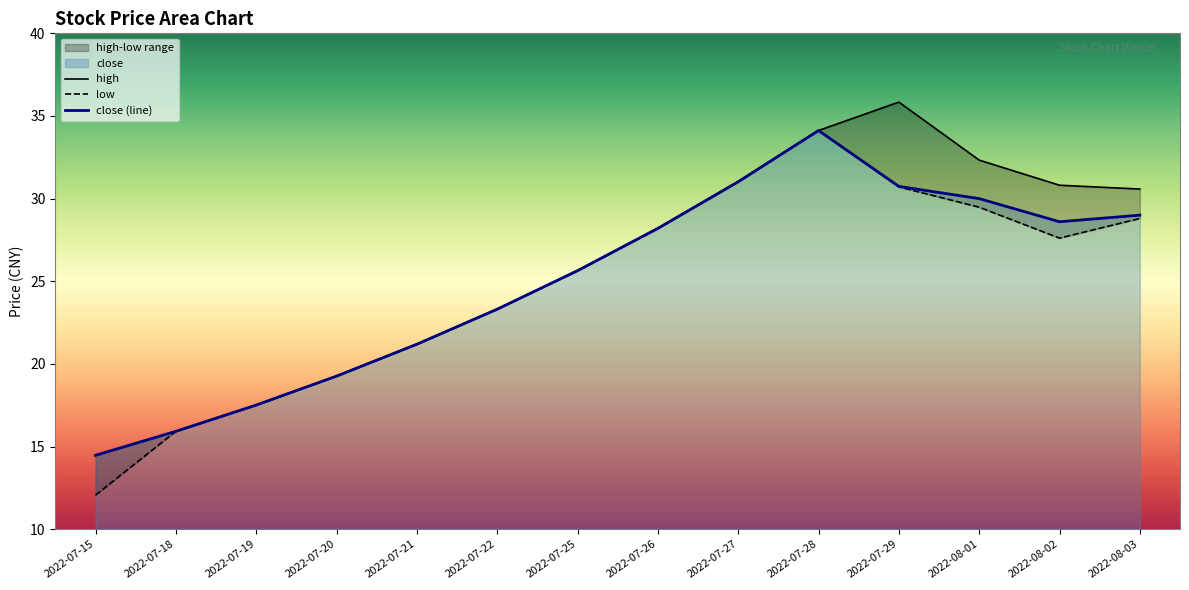

True or false: high has more than 2 interior local peaks.

False